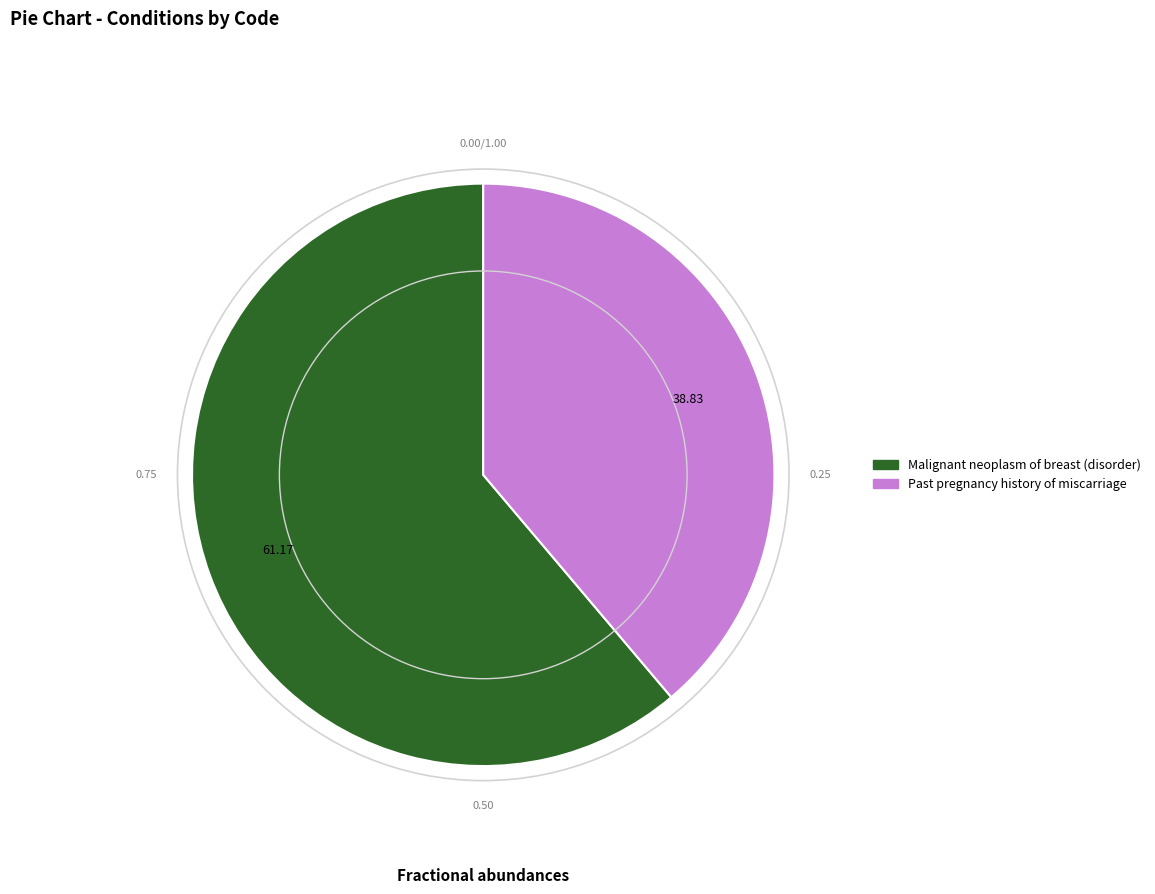

Which has a higher value, Past pregnancy history of miscarriage or Malignant neoplasm of breast (disorder)?

Malignant neoplasm of breast (disorder)